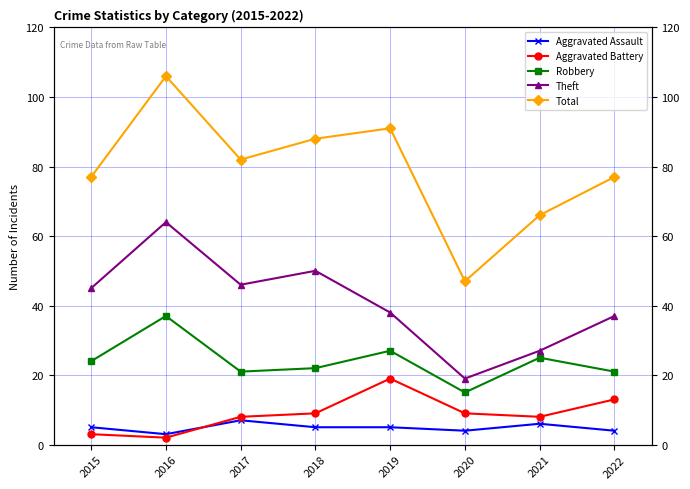

Reading left to right, what are all the values shown in this chart?

Aggravated Assault: 2015=5	2016=3	2017=7	2018=5	2019=5	2020=4	2021=6	2022=4
Aggravated Battery: 2015=3	2016=2	2017=8	2018=9	2019=19	2020=9	2021=8	2022=13
Robbery: 2015=24	2016=37	2017=21	2018=22	2019=27	2020=15	2021=25	2022=21
Theft: 2015=45	2016=64	2017=46	2018=50	2019=38	2020=19	2021=27	2022=37
Total: 2015=77	2016=106	2017=82	2018=88	2019=91	2020=47	2021=66	2022=77